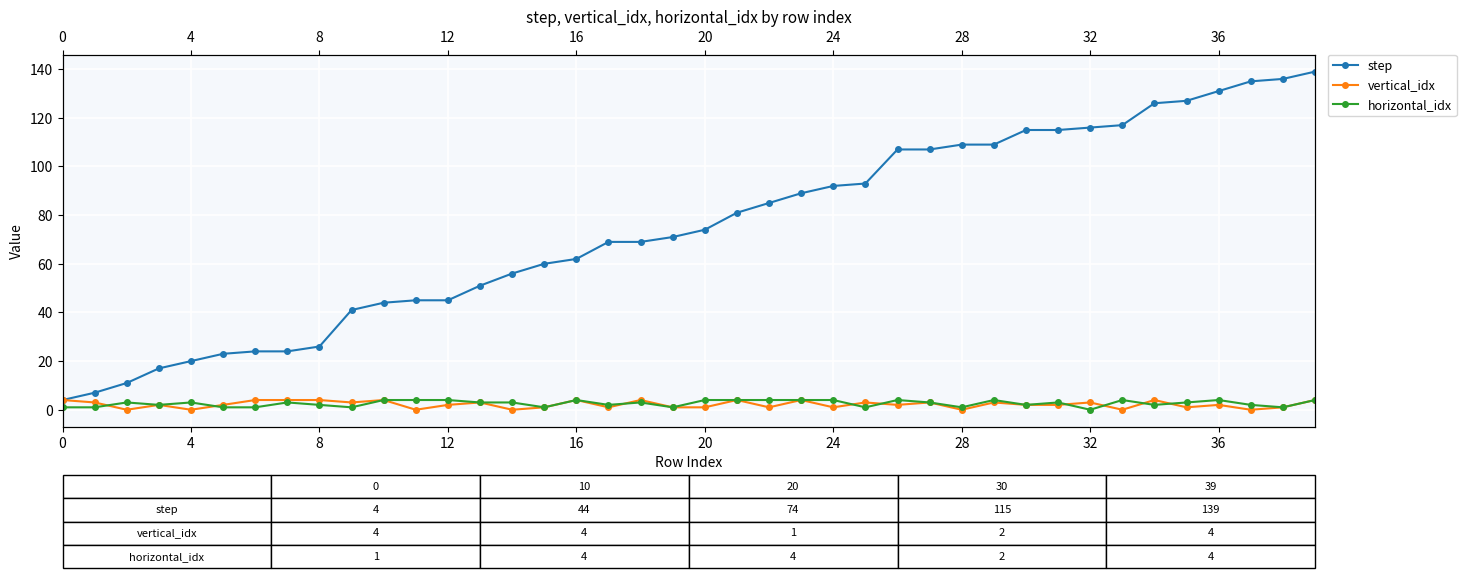

What is the maximum value shown in the chart?

139